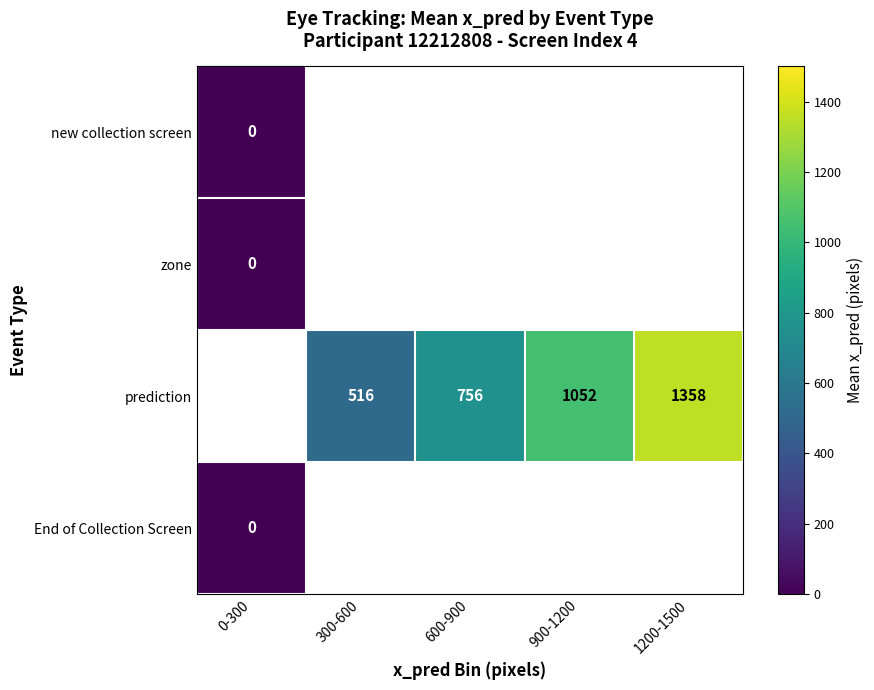

Is it true that prediction equals 1358 at 1200-1500?

True